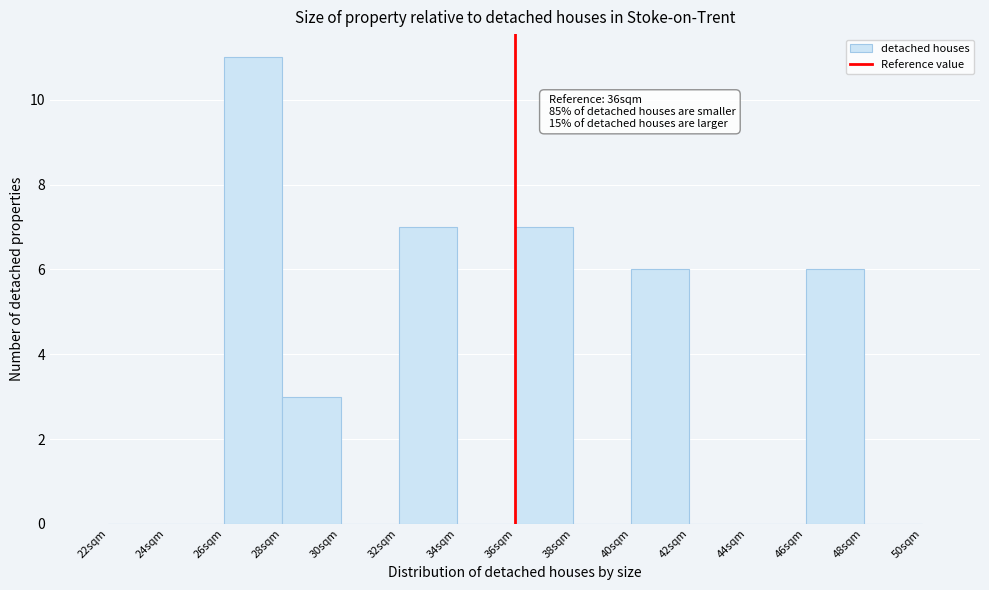

Which range on the x-axis has the tallest bar?

26 to 28